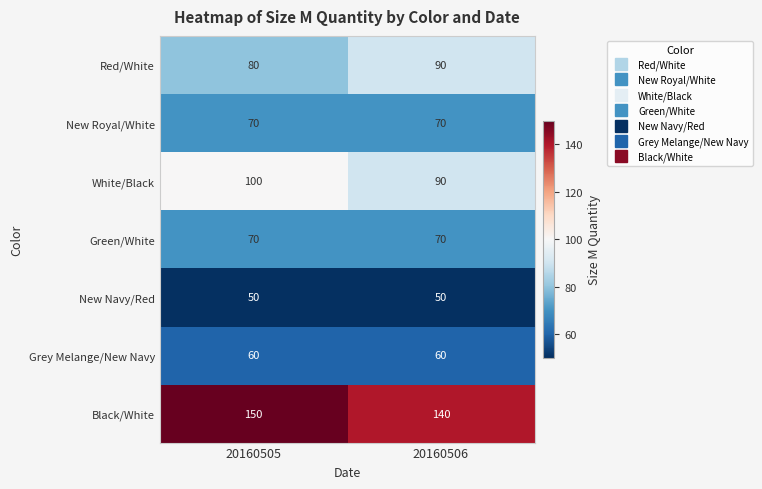

What is the difference between the highest and lowest values at 20160506?

90